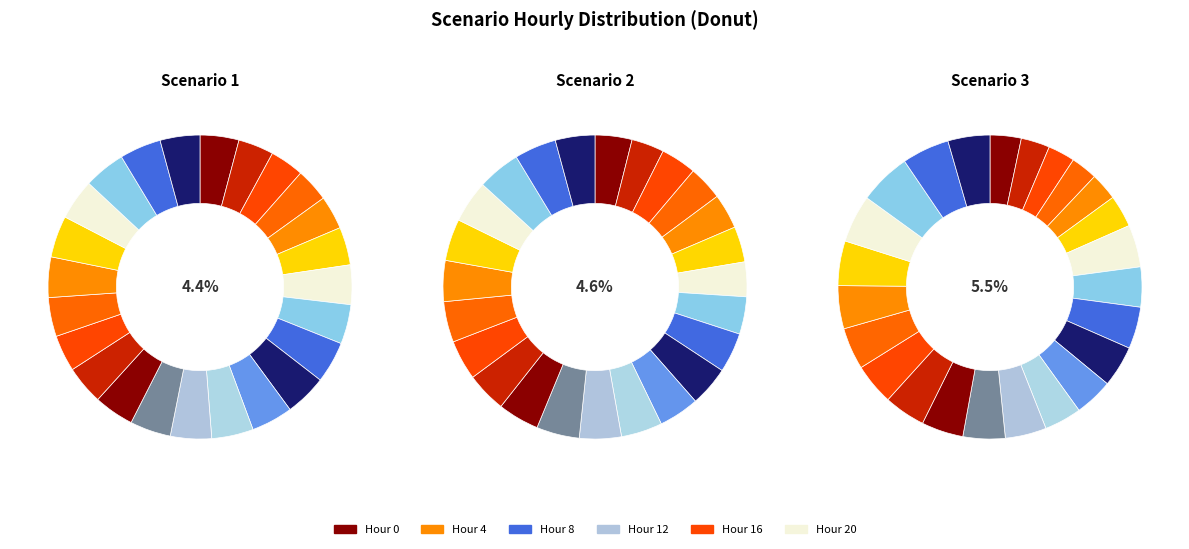

True or false: 18 accounts for 1% of the total.

False